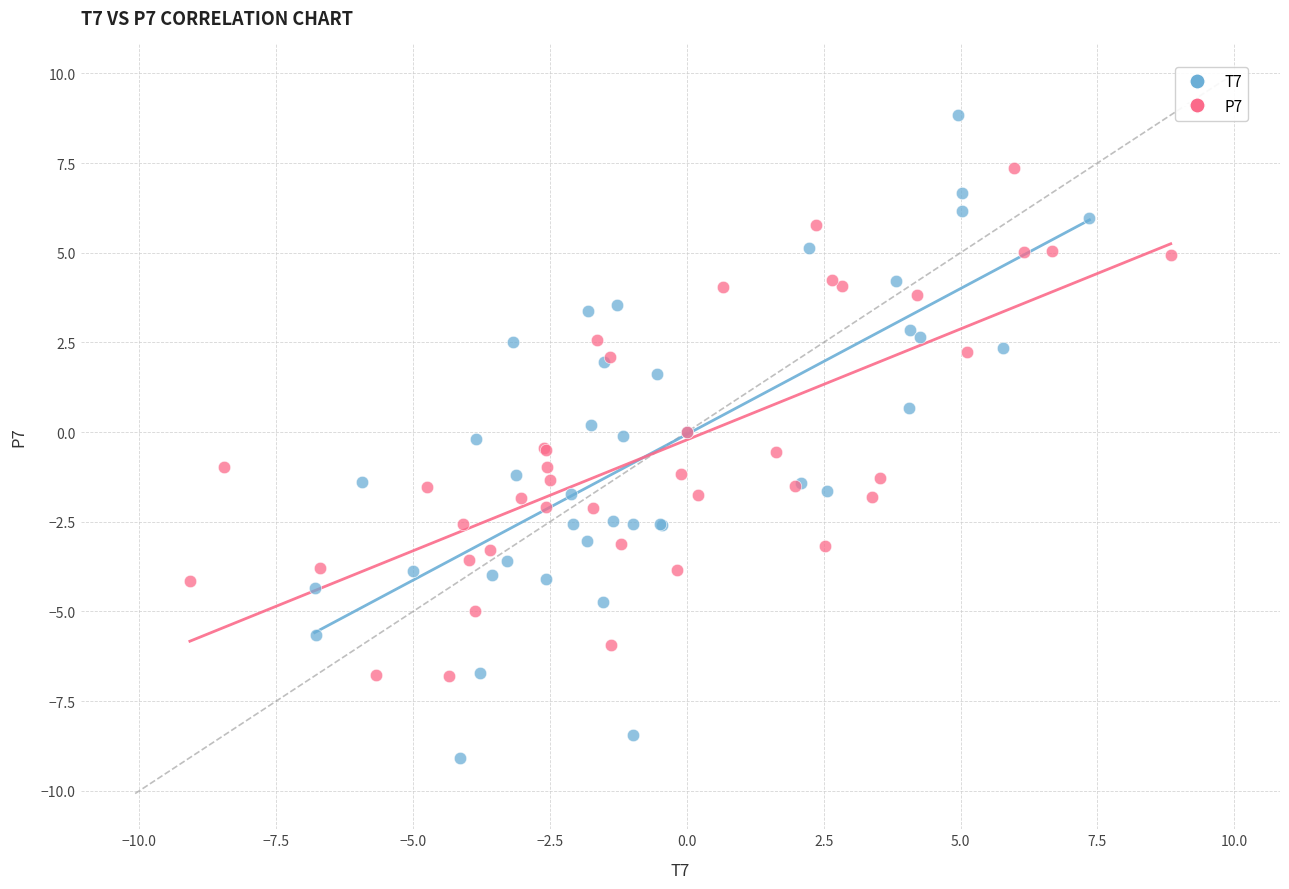

Which series reaches the maximum Y coordinate?

T7